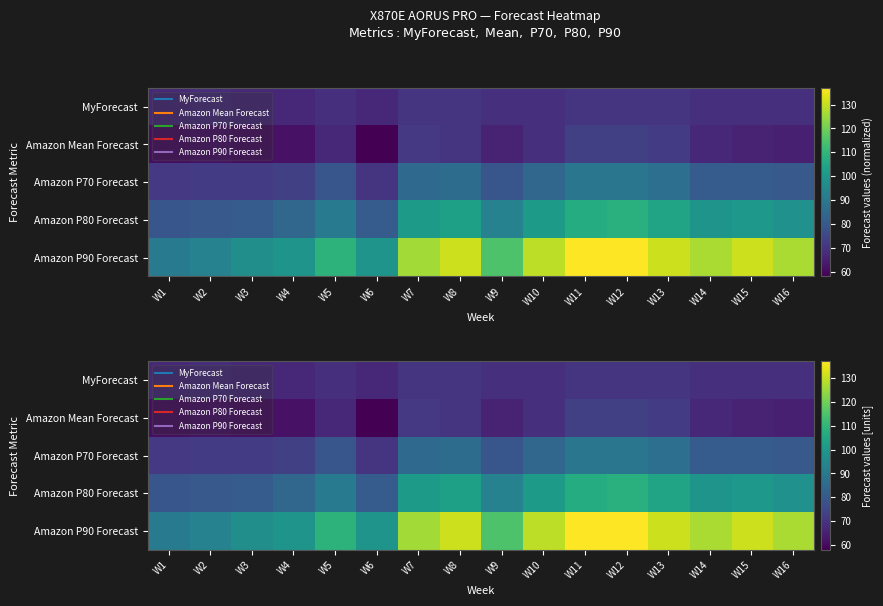

What is the maximum value shown in the chart?

137